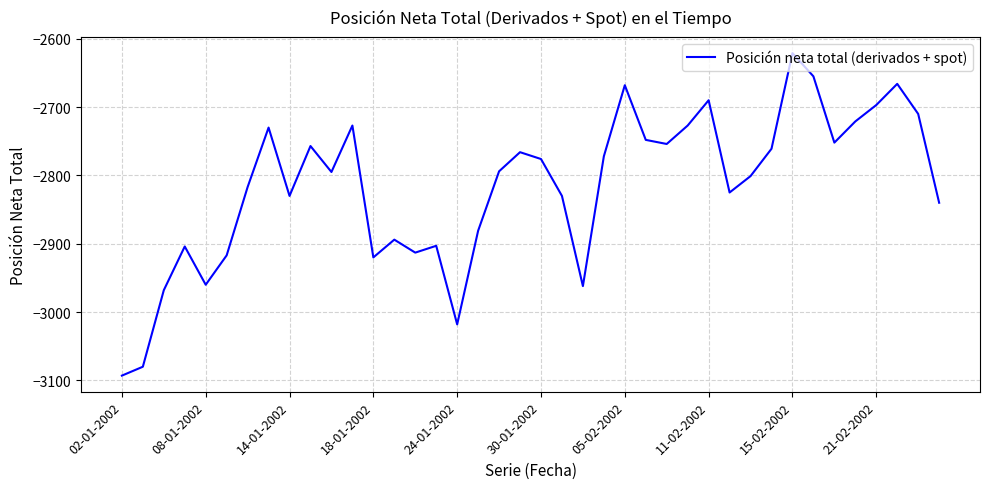

What is the difference between the maximum and minimum values?

472